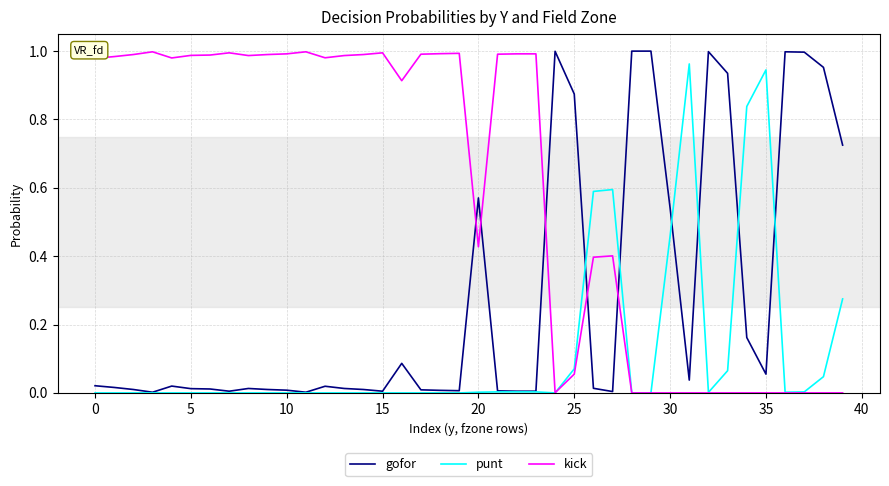

Which series has the largest total across all categories?

kick